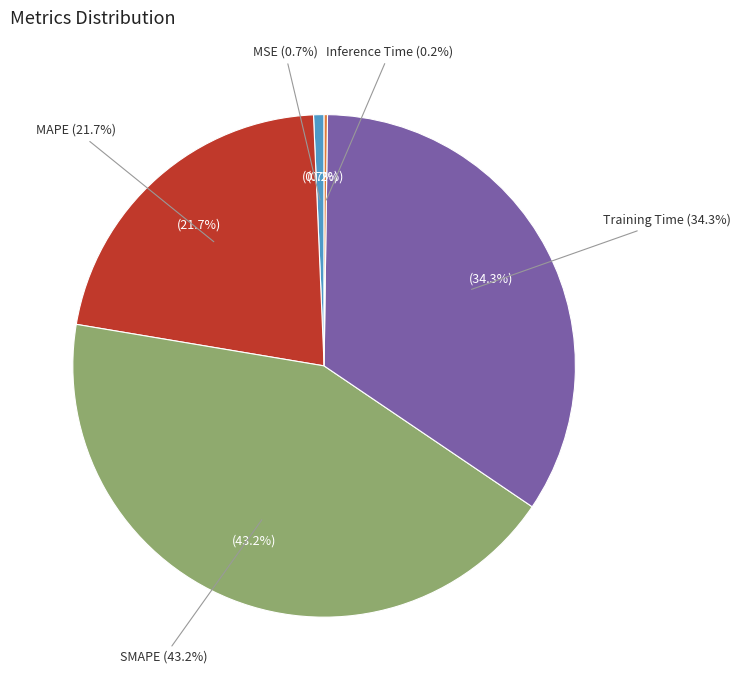

How many slices are in this pie chart?

5